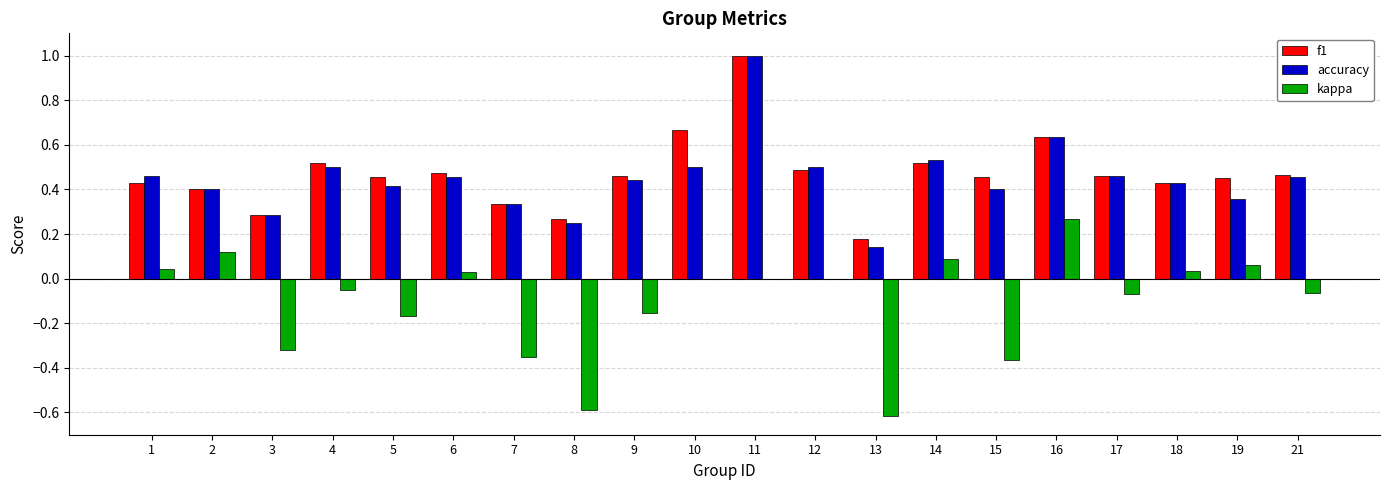

At which category is the sum across all series the highest?

11